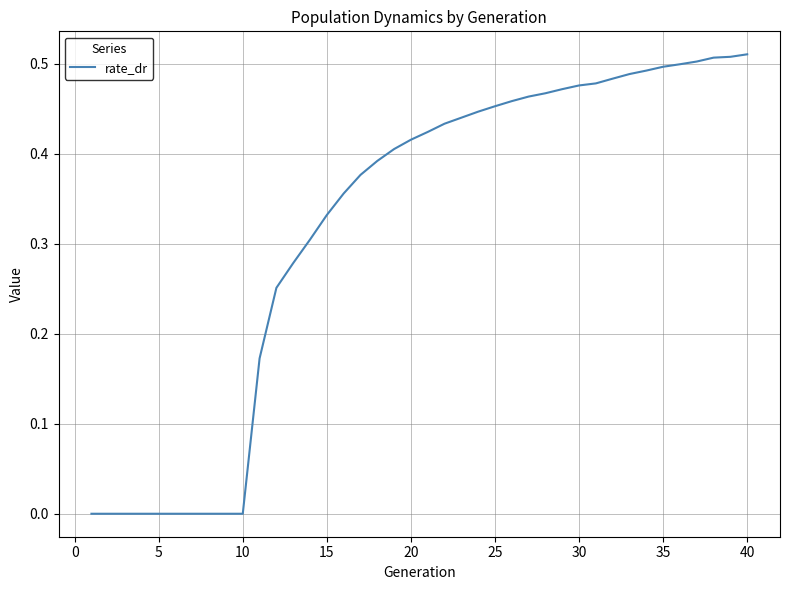

The value at 10 is 0.0. True or false?

True